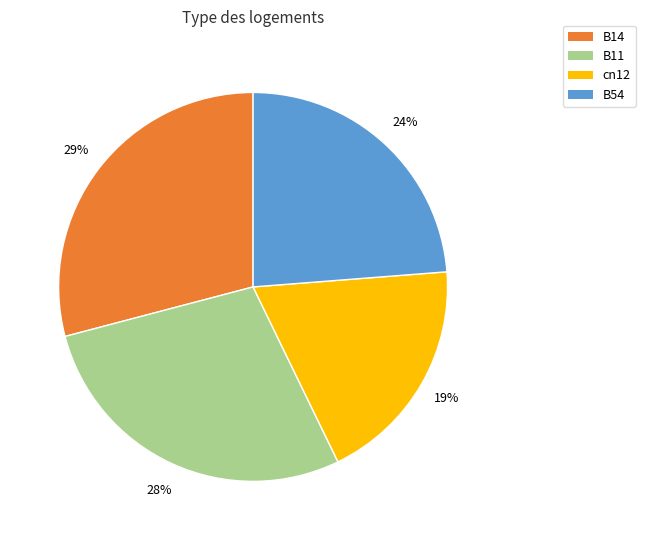

To the nearest percent, what is the combined percentage of B11 and B14?

57%